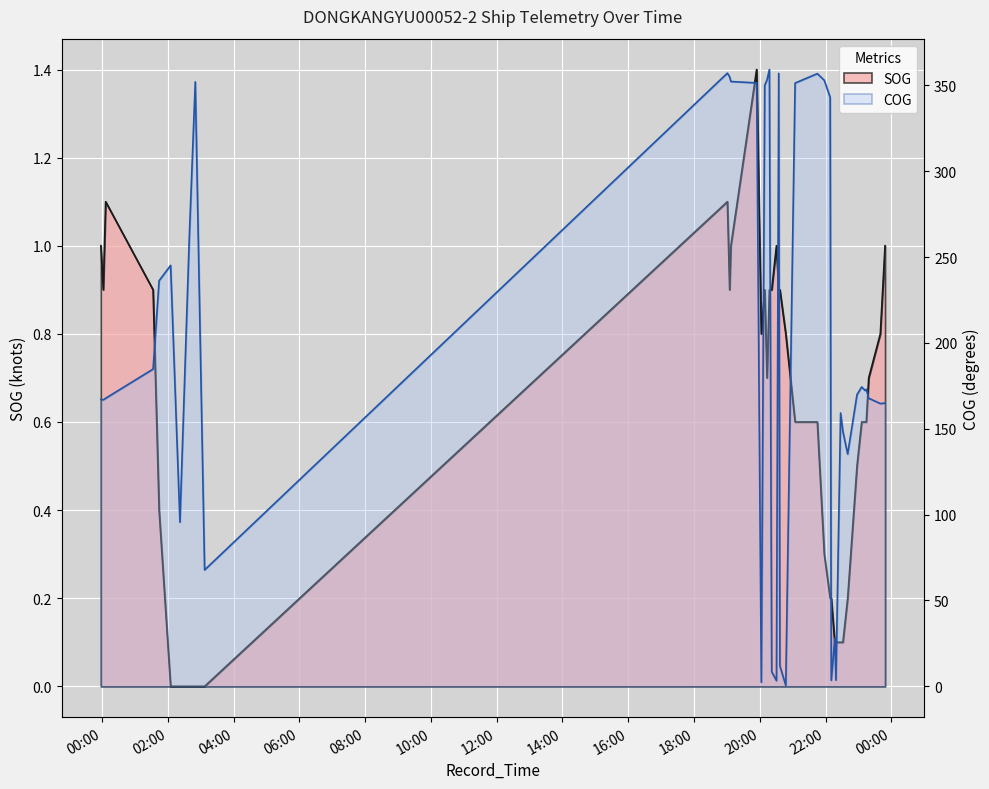

What is the difference between the highest and lowest values at 2024-04-21 02:05:00?

245.2